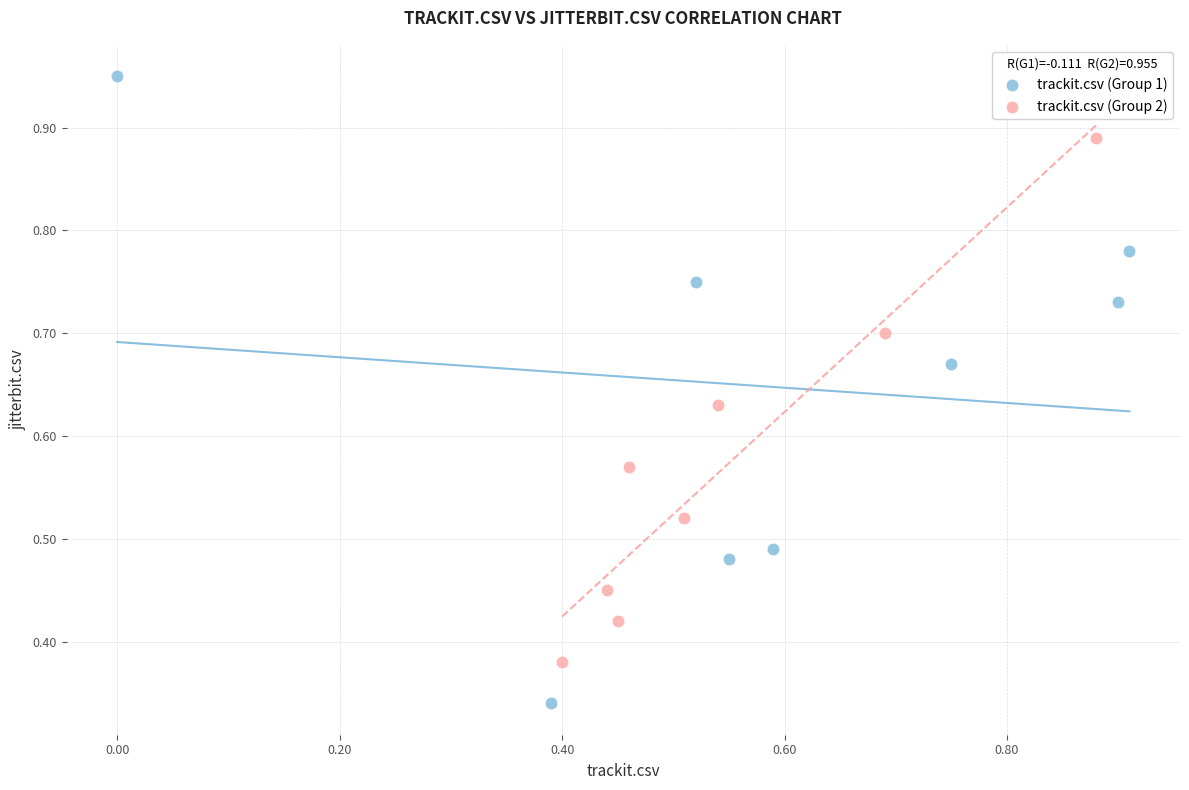

What are all the series names shown in the legend?

trackit.csv (Group 1), trackit.csv (Group 2)